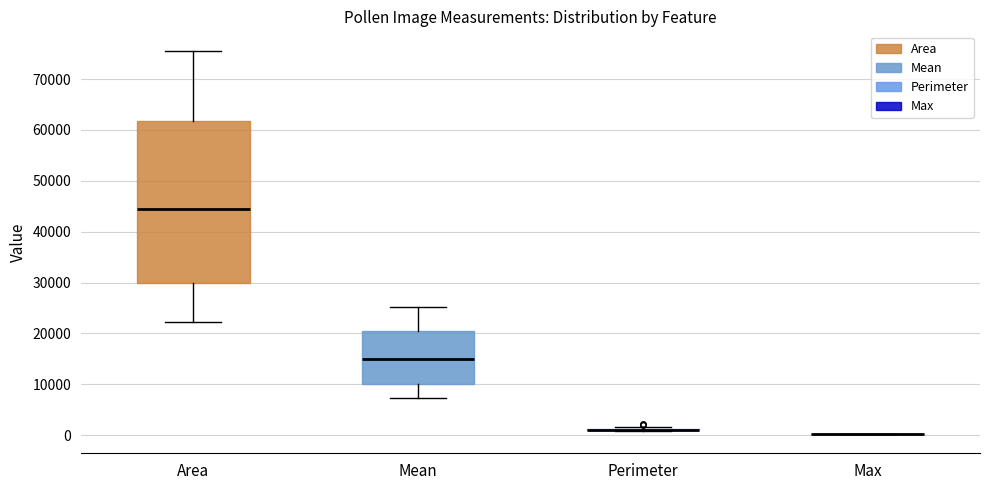

Reading left to right, read every box against the y-axis: the position of its median line, the range the box covers, and the ends of its whiskers. The values are not printed on the chart, so give them approximately, as read against the axis.

Area: median 45000, box 30000 to 62000, whiskers 22000 to 76000
Mean: median 15000, box 10000 to 21000, whiskers 7000 to 25000
Perimeter: box collapsed to a line at 1000, whiskers 1000 to 2000
Max: box collapsed to a line at 0, whiskers 0 to 0